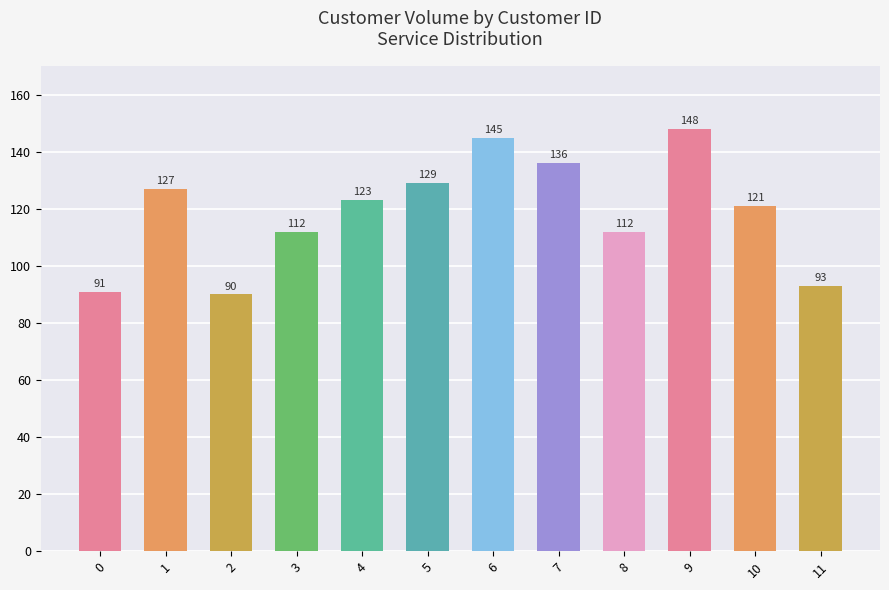

What is the difference between the values at 9 and 10?

27